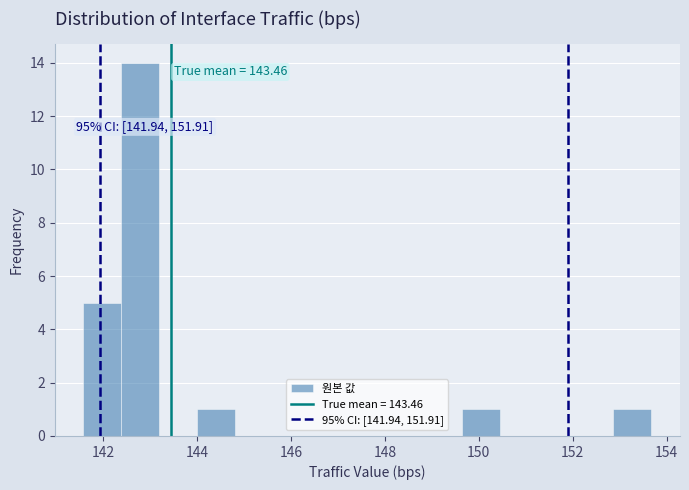

Which range on the x-axis has the tallest bar?

142.4 to 143.2